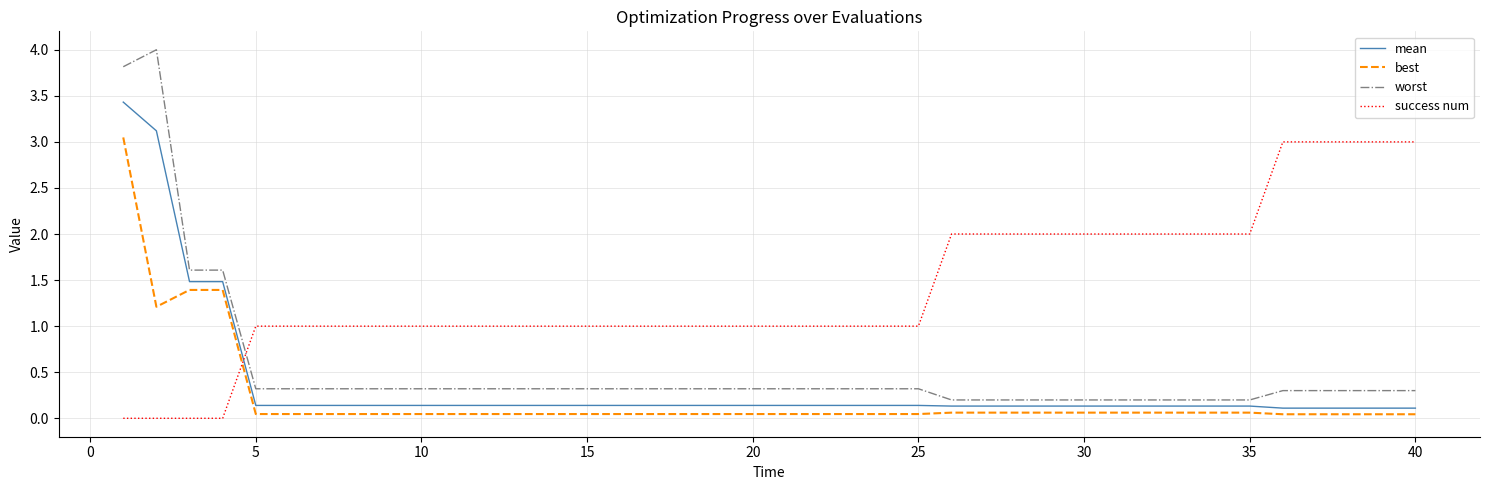

Which series has the largest total across all categories?

success num